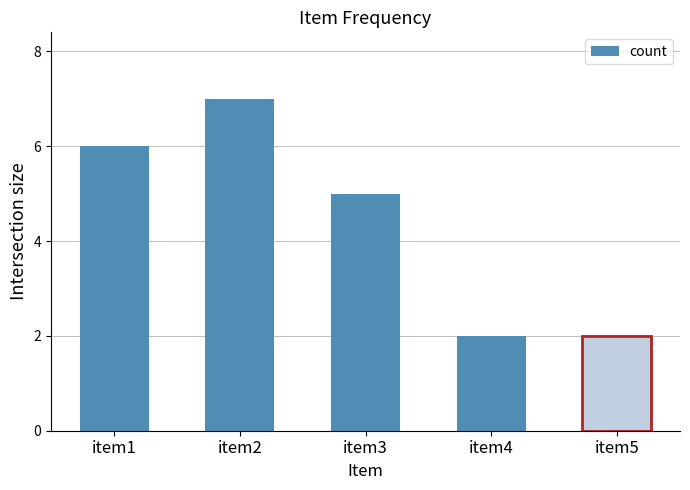

What is the difference between the second highest and second lowest values?

4